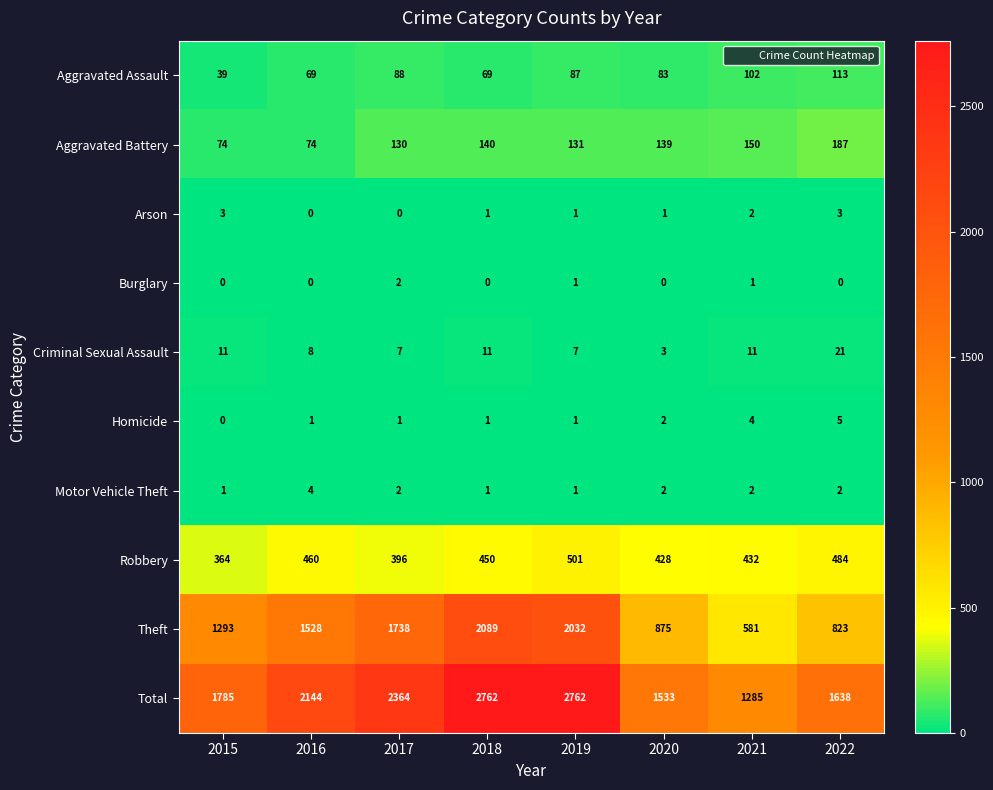

What is the highest value of the Aggravated Assault series?

113